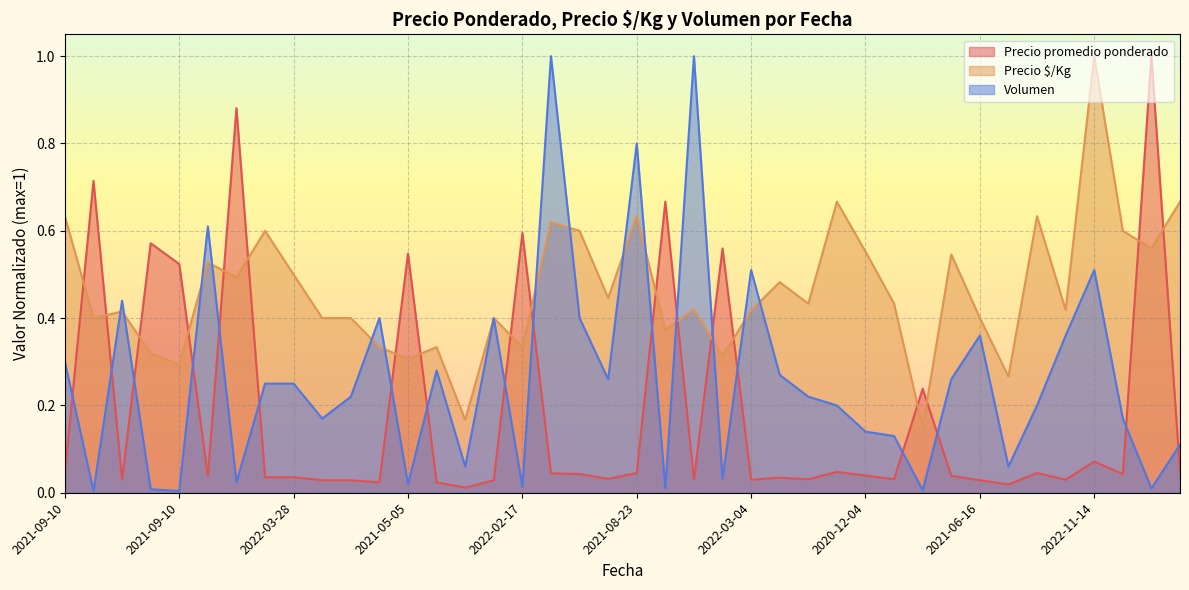

Does the chart display data point markers on the line(s)?

No